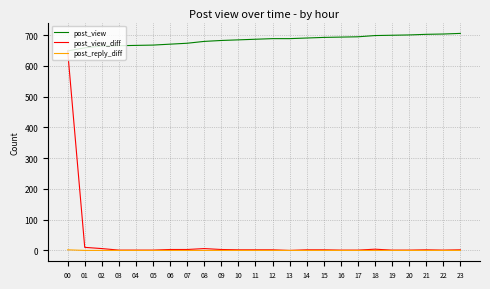

Which series has the largest total across all categories?

post_view